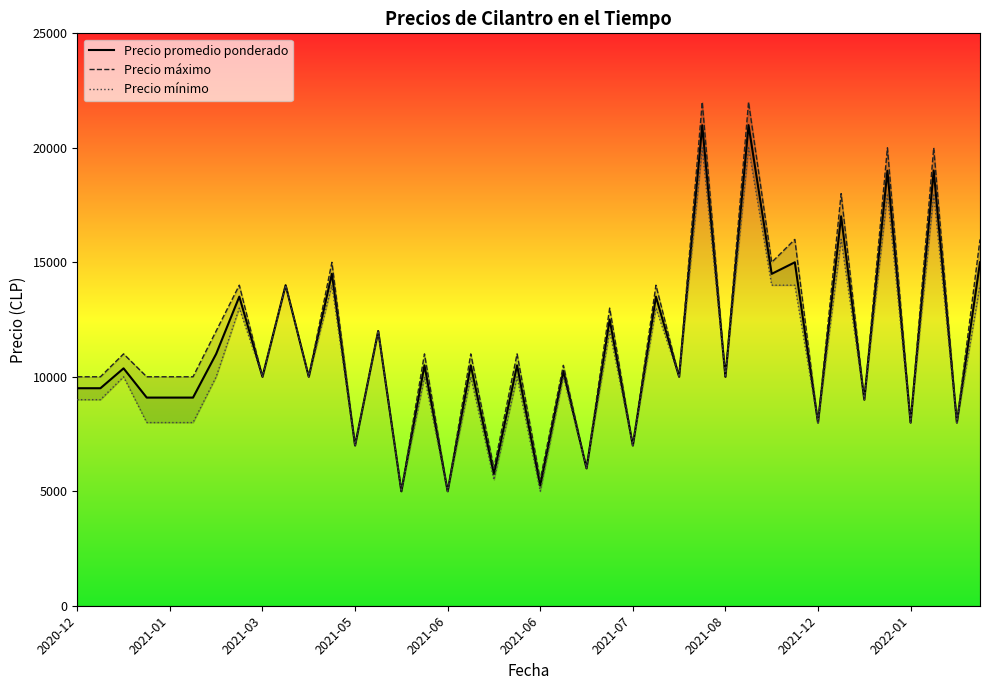

List the series in order of their overall mean, highest first.

Precio máximo, Precio promedio ponderado, Precio mínimo